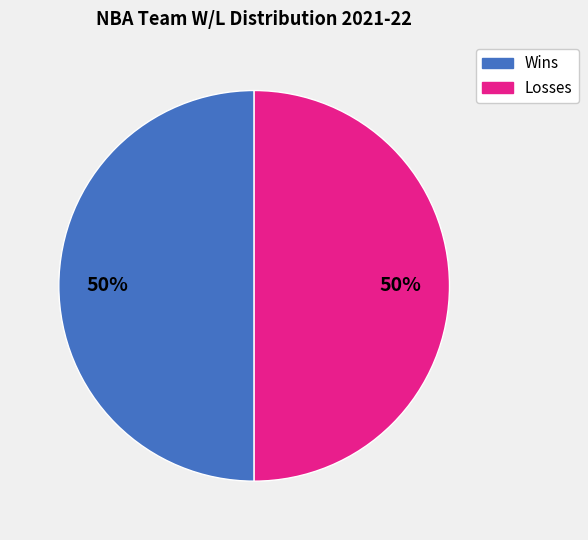

How many segments does this pie chart have?

2